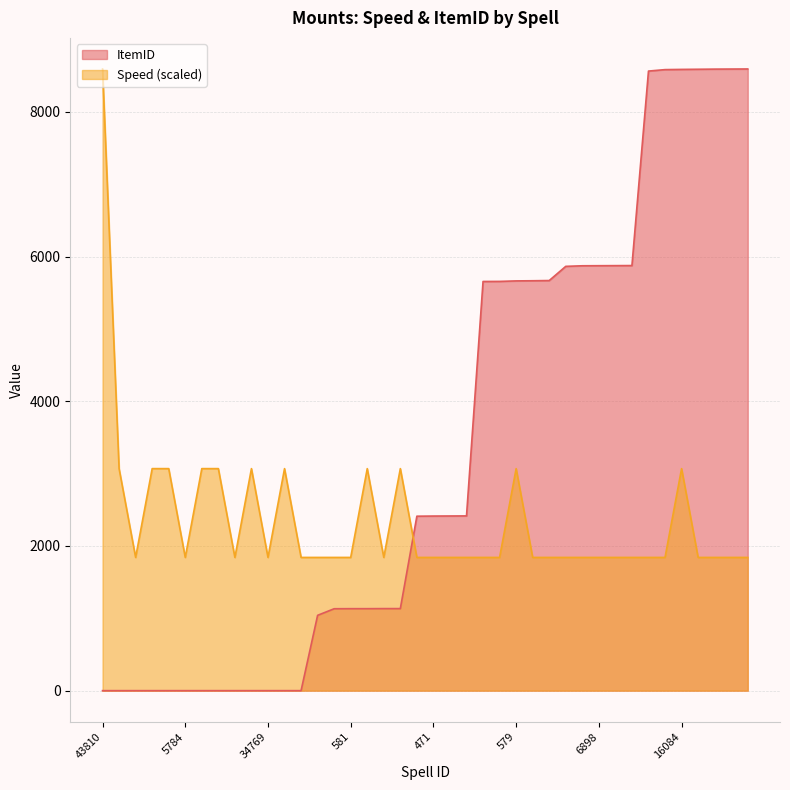

True or false: Speed has more than 0 points higher than both neighbors.

True